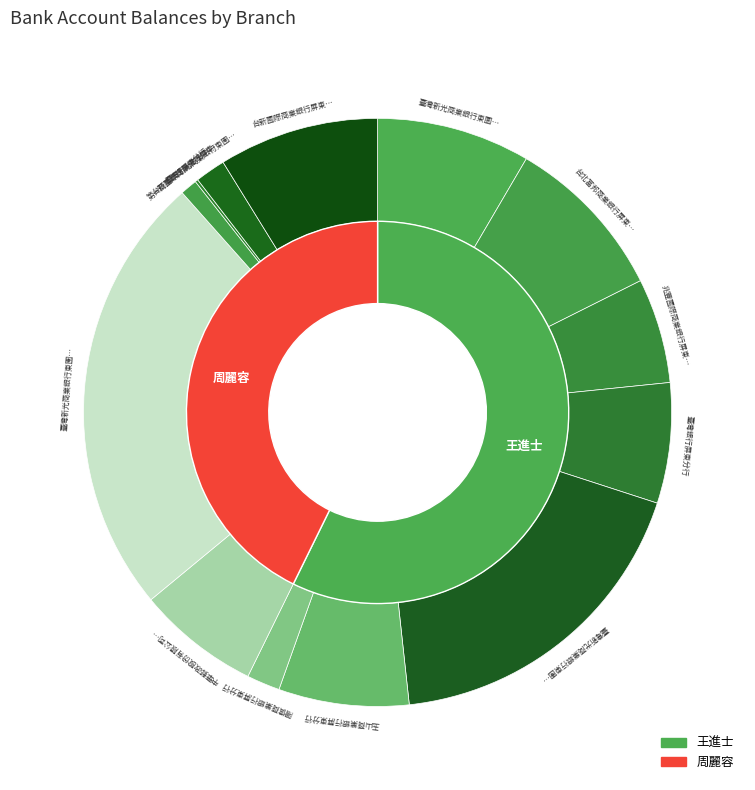

True or false: 中華郵政股份有限公司屏東市林森路郵局 accounts for 14% of the total.

False